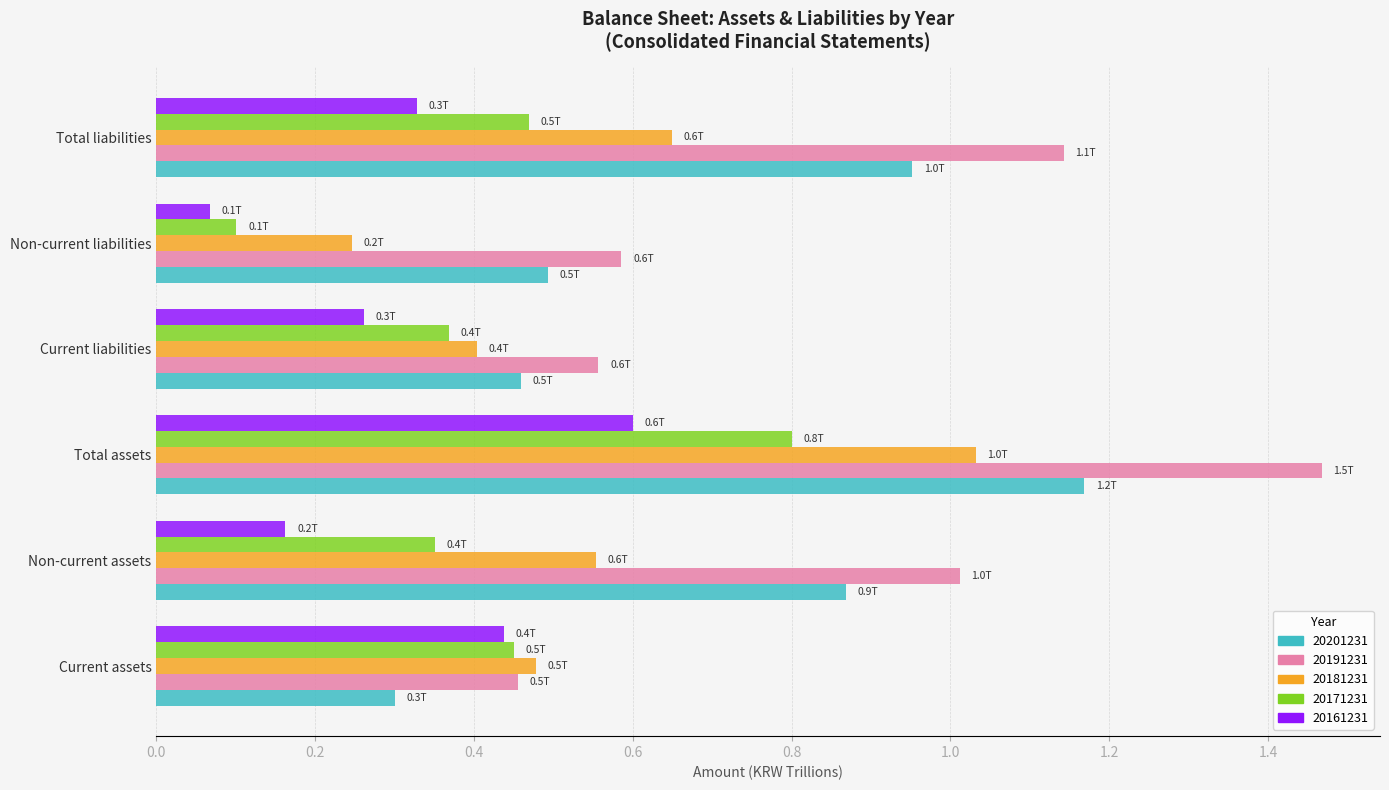

Rank the series by their maximum value, from lowest to highest.

20161231, 20171231, 20181231, 20201231, 20191231